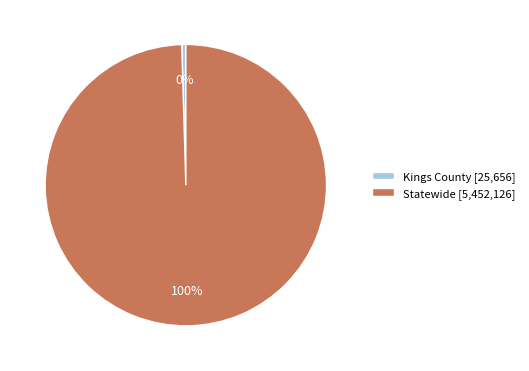

Which slice represents more than half of the pie?

Statewide